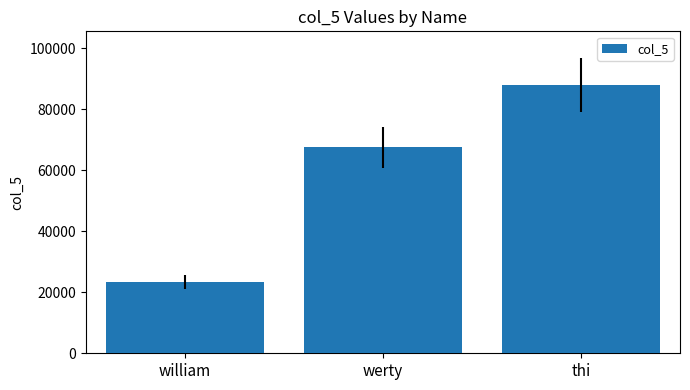

Rank the categories by value from highest to lowest.

thi, werty, william